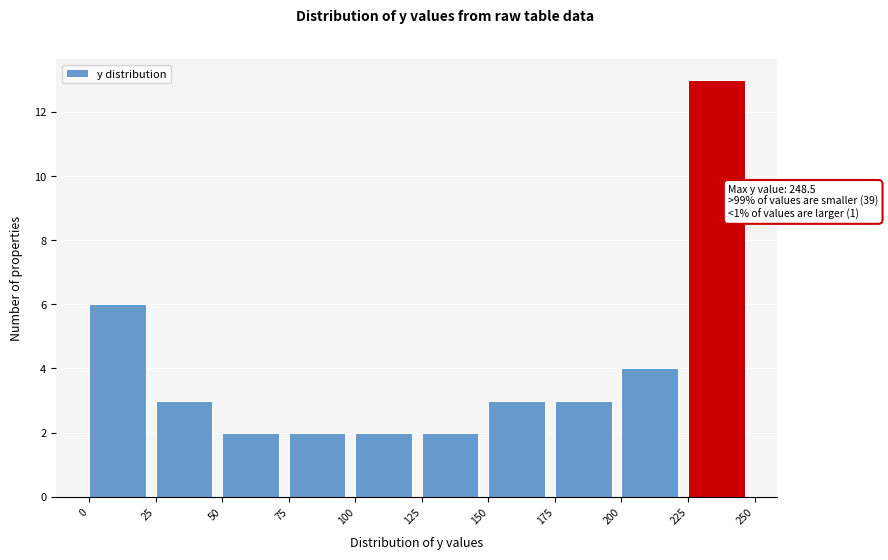

Which range on the x-axis has the tallest bar?

225 to 250